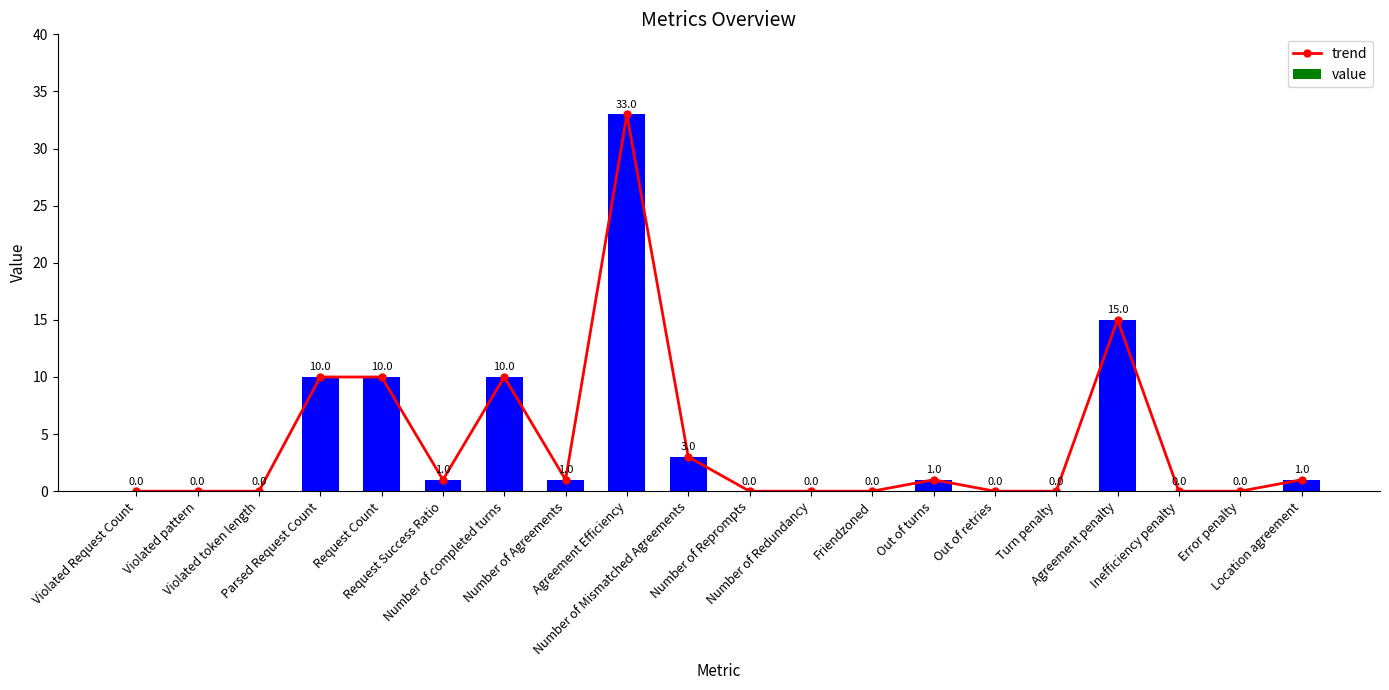

Reading right to left, what are all the values shown in this chart?

trend: Location agreement=1	Error penalty=0	Inefficiency penalty=0	Agreement penalty=15	Turn penalty=0	Out of retries=0	Out of turns=1	Friendzoned=0	Number of Redundancy=0	Number of Reprompts=0	Number of Mismatched Agreements=3	Agreement Efficiency=33	Number of Agreements=1	Number of completed turns=10	Request Success Ratio=1	Request Count=10	Parsed Request Count=10	Violated token length=0	Violated pattern=0	Violated Request Count=0
value: Location agreement=1	Error penalty=0	Inefficiency penalty=0	Agreement penalty=15	Turn penalty=0	Out of retries=0	Out of turns=1	Friendzoned=0	Number of Redundancy=0	Number of Reprompts=0	Number of Mismatched Agreements=3	Agreement Efficiency=33	Number of Agreements=1	Number of completed turns=10	Request Success Ratio=1	Request Count=10	Parsed Request Count=10	Violated token length=0	Violated pattern=0	Violated Request Count=0